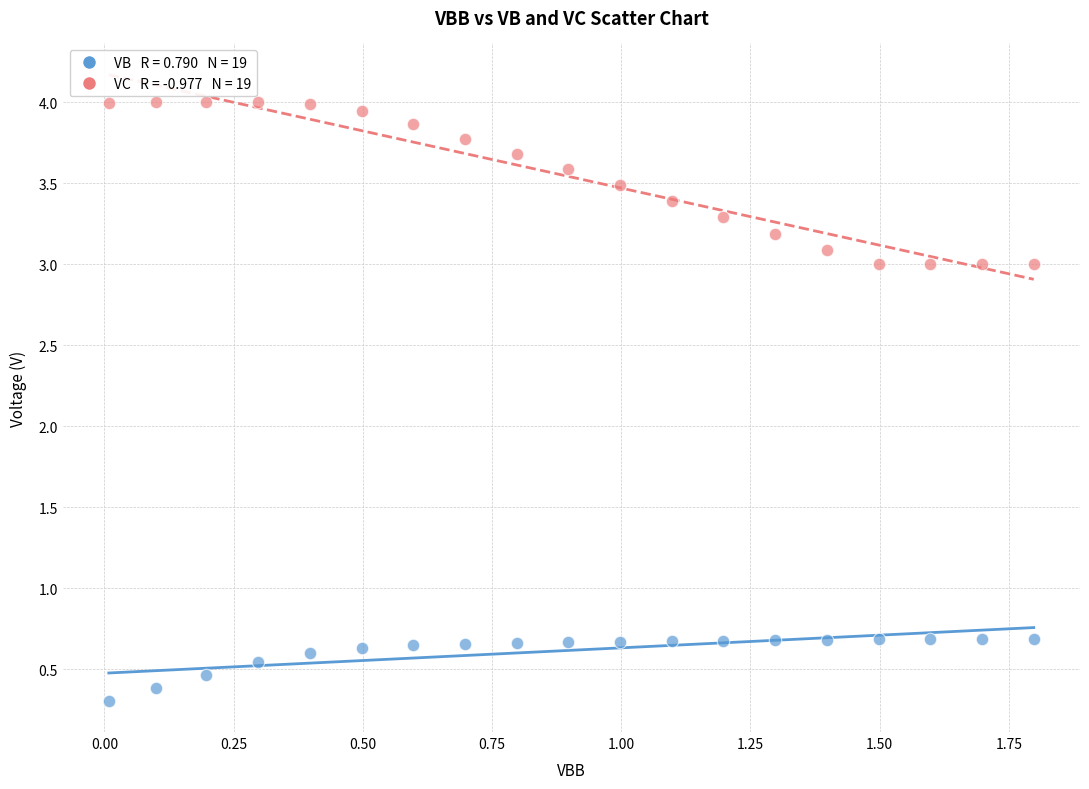

Across all data points, what is the range of X values (max minus min)?

1.8